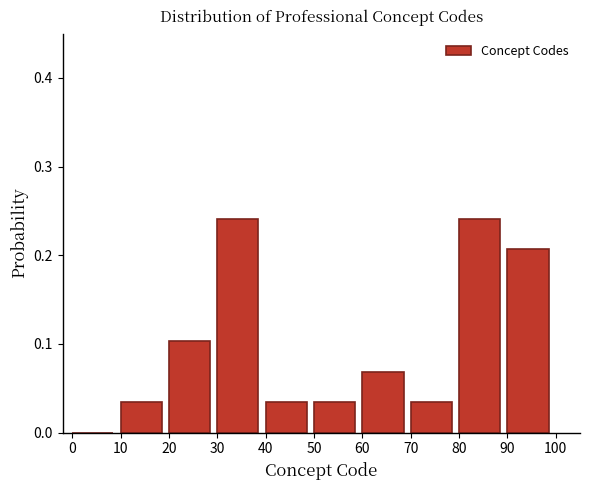

What is the height of the bar covering 70 to 80 on the x-axis? The values are not printed on the chart, so give them approximately, as read against the axis.

0.03